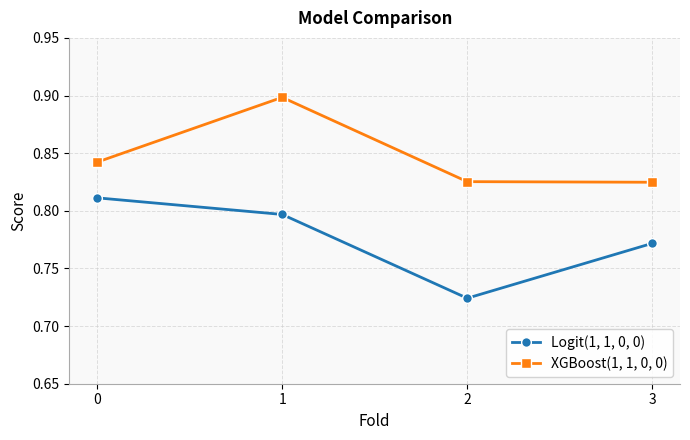

Which series changed the most between 1 and 3?

XGBoost(1, 1, 0, 0)